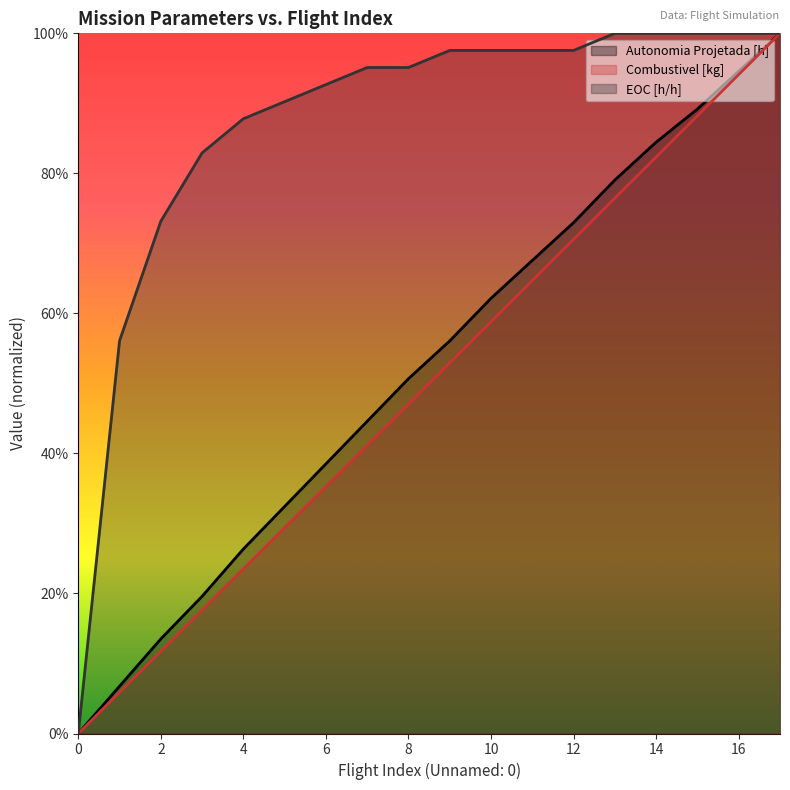

List the labels in order of EOC [h/h] value, largest first.

13, 14, 15, 16, 17, 9, 10, 11, 12, 7, 8, 6, 5, 4, 3, 2, 1, 0